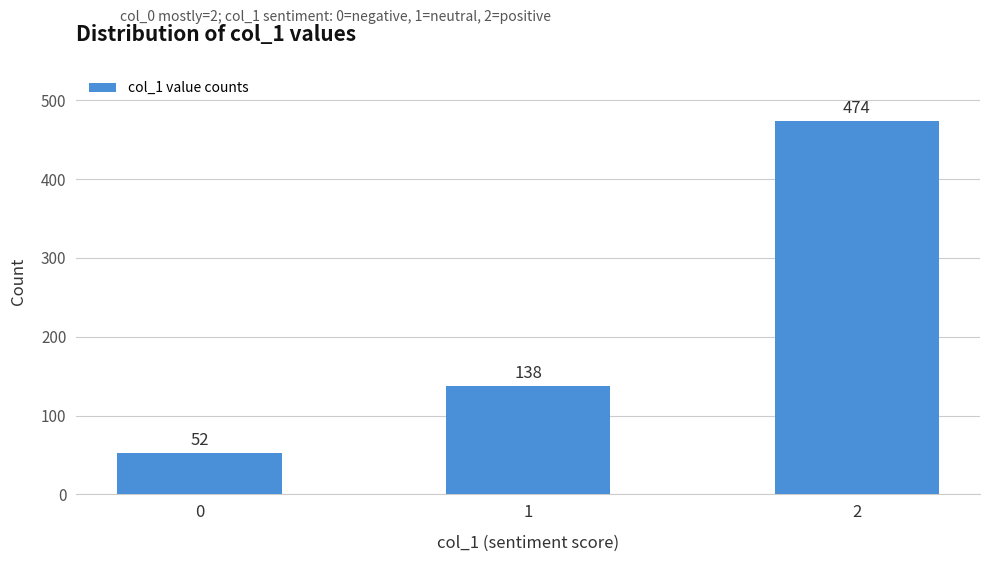

Does the chart contain stacked bars?

No